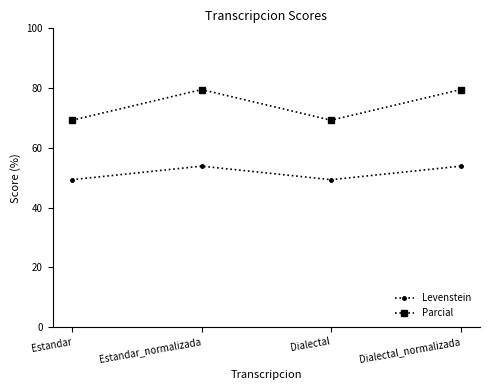

True or false: Parcial and Levenstein cross at least once.

False